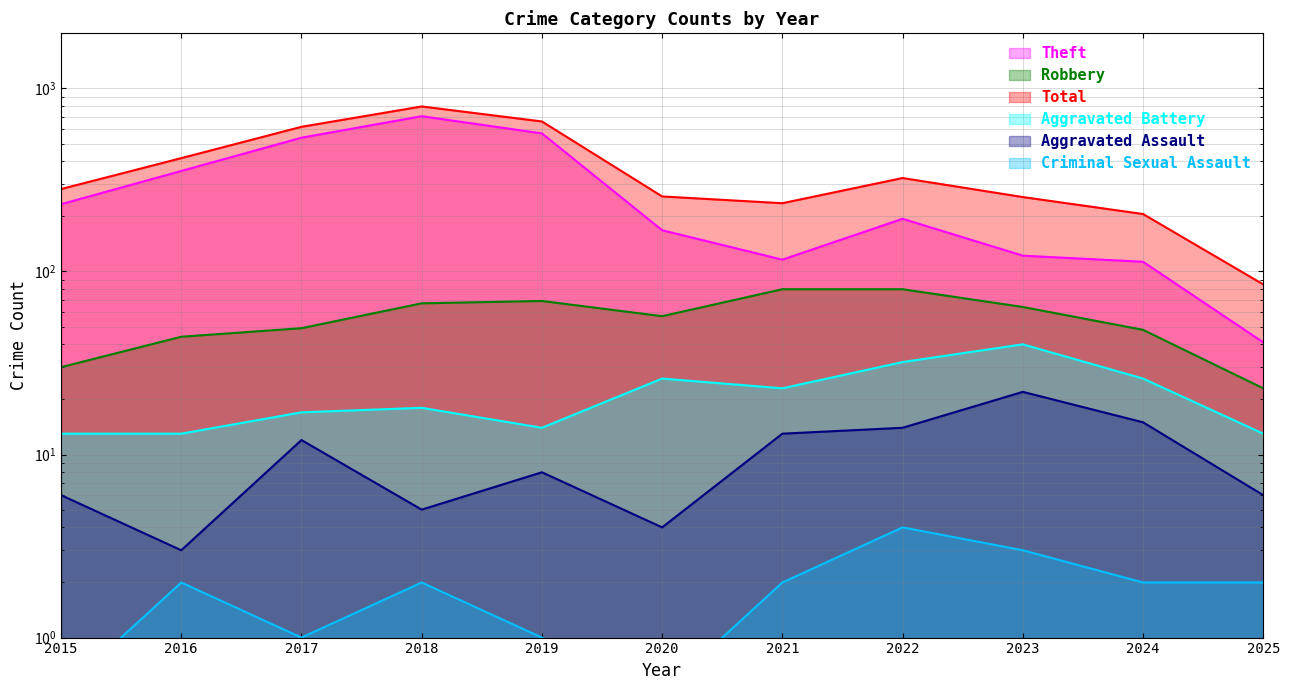

What is the value of the Total point at the 1st from the left?

282.0